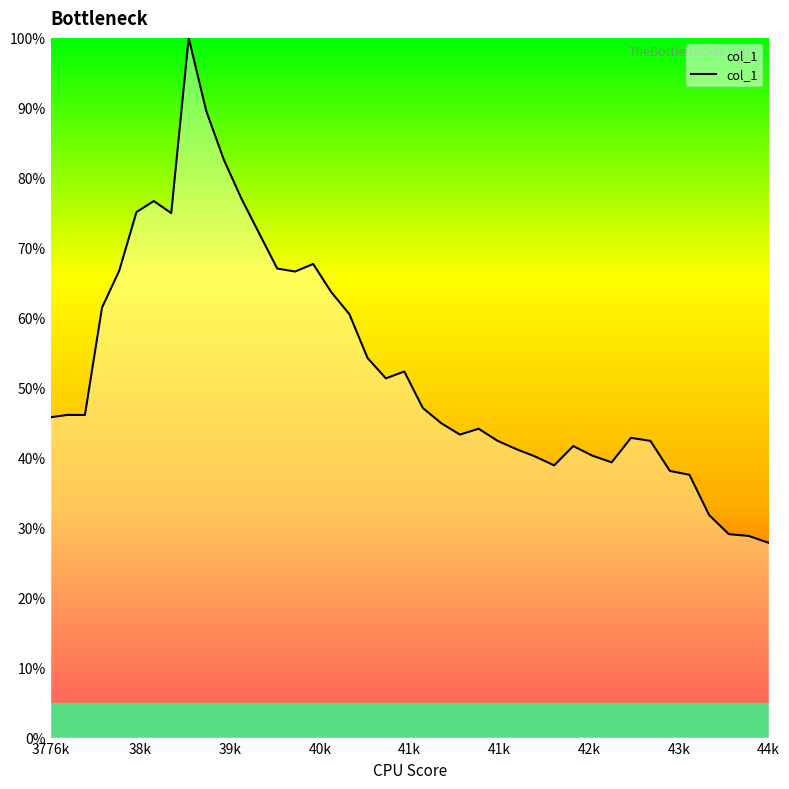

What is the minimum value shown in the chart?

27.8